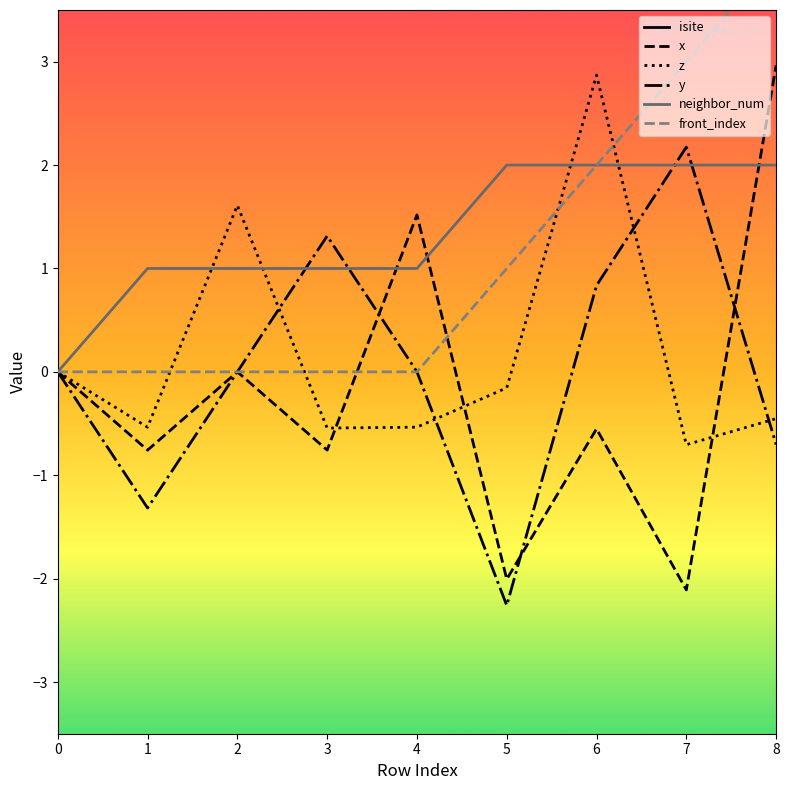

Where does the y series first go above 0?

3